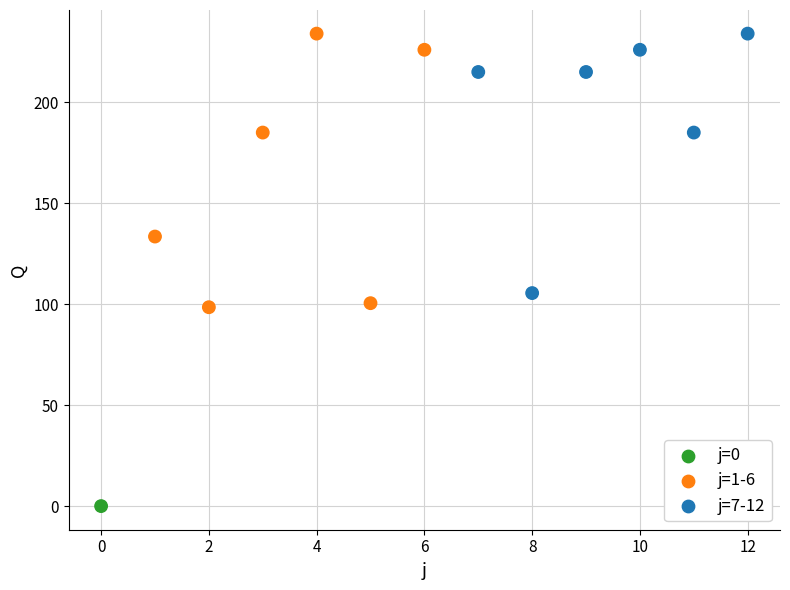

What is the range of Y values (max minus min)?

234.0